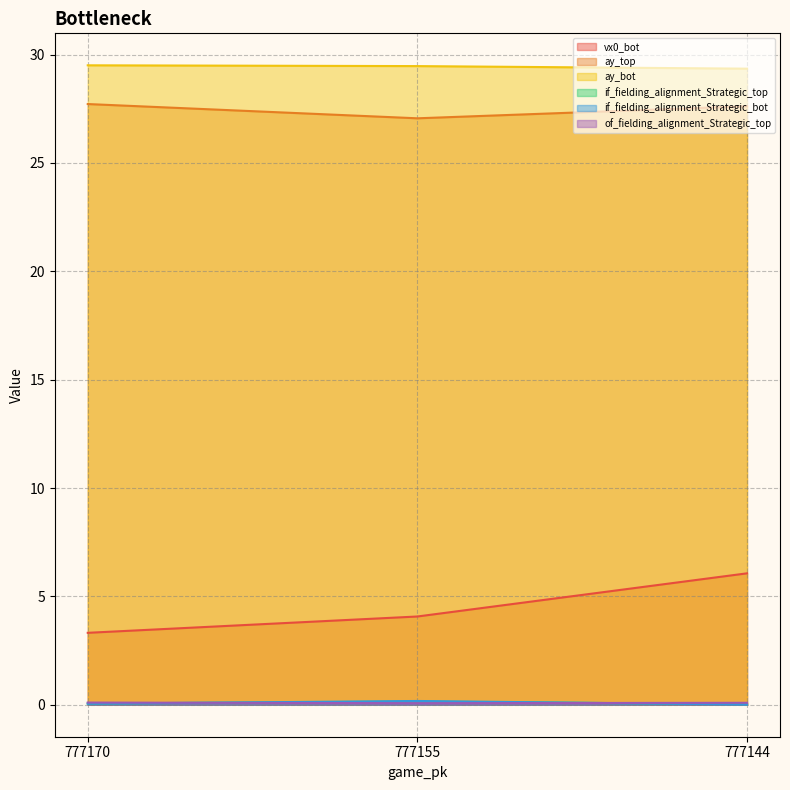

Reading right to left, transcribe all the data shown in this chart.

vx0_bot: 777144=6.1	777155=4.1	777170=3.3
ay_top: 777144=27.6	777155=27.1	777170=27.7
ay_bot: 777144=29.3	777155=29.5	777170=29.5
if_fielding_alignment_Strategic_top: 777144=0.0	777155=0.1	777170=0.1
if_fielding_alignment_Strategic_bot: 777144=0.0	777155=0.2	777170=0.0
of_fielding_alignment_Strategic_top: 777144=0.1	777155=0.1	777170=0.1